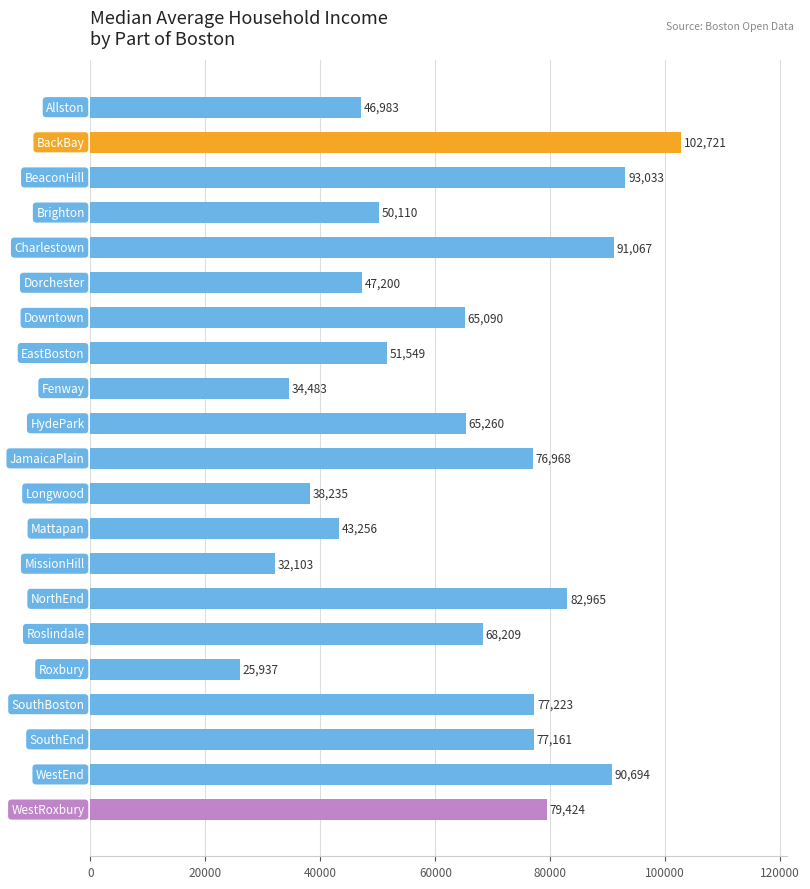

Reading top to bottom, list all the values displayed in this chart.

46983	102721	93033	50110	91067	47200	65090	51549	34483	65260	76968	38235	43256	32103	82965	68209	25937	77223	77161	90694	79424